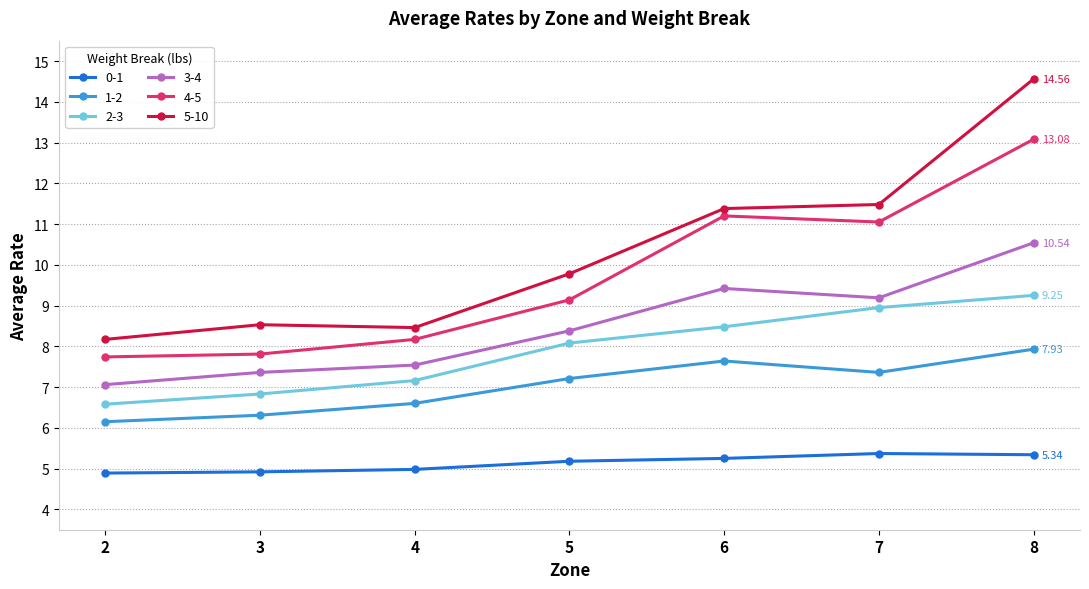

What is the difference between the second highest and minimum values in the 4-5 series?

3.5